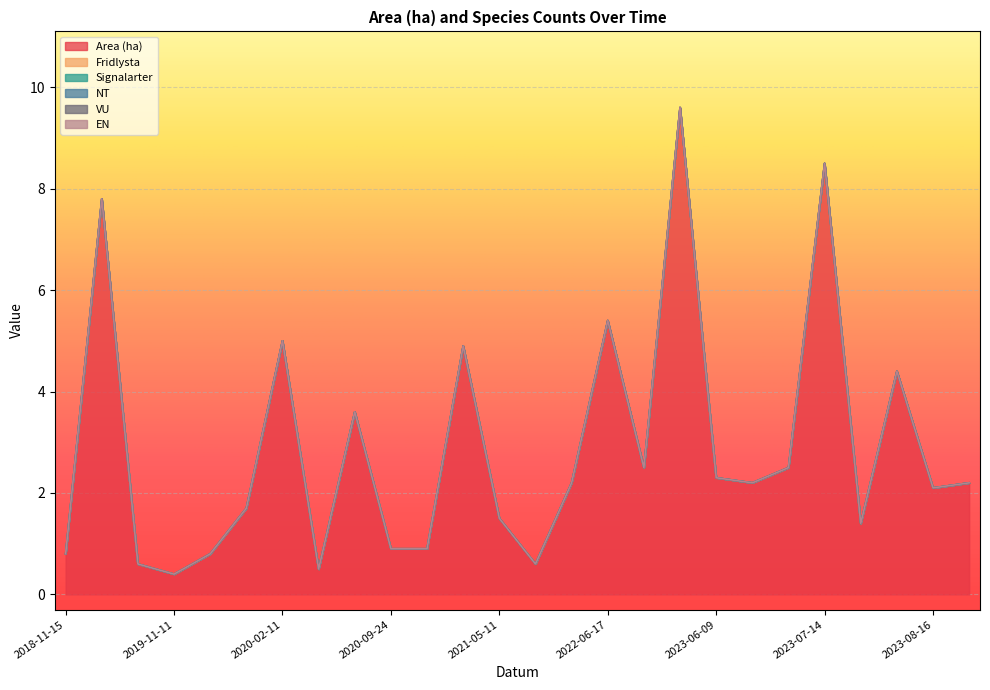

What are all the series names shown in the legend?

Area (ha), Fridlysta, Signalarter, NT, VU, EN